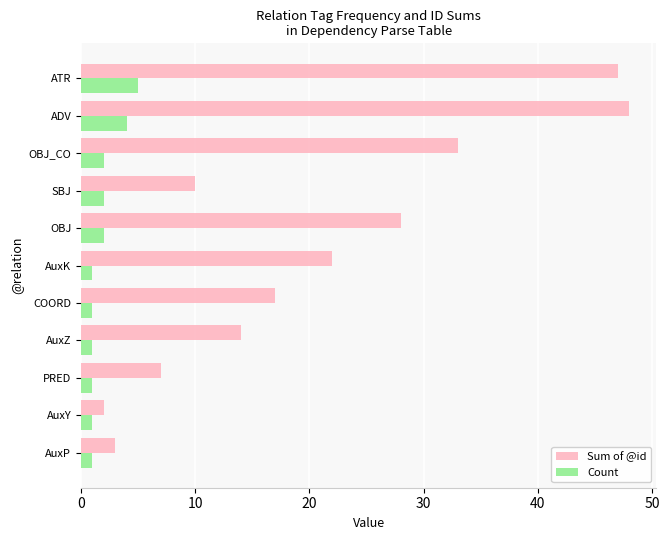

Which series has the widest spread of values?

Sum of @id